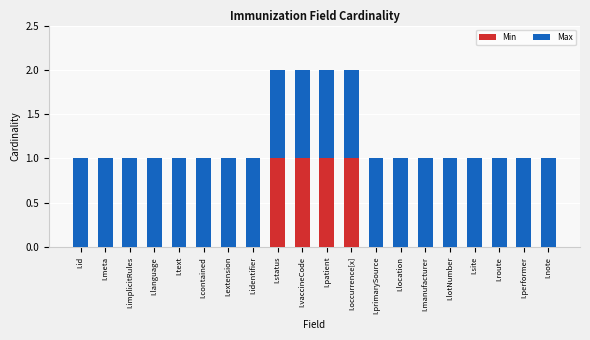

The Min series shows 1 at I.route. True or false?

False